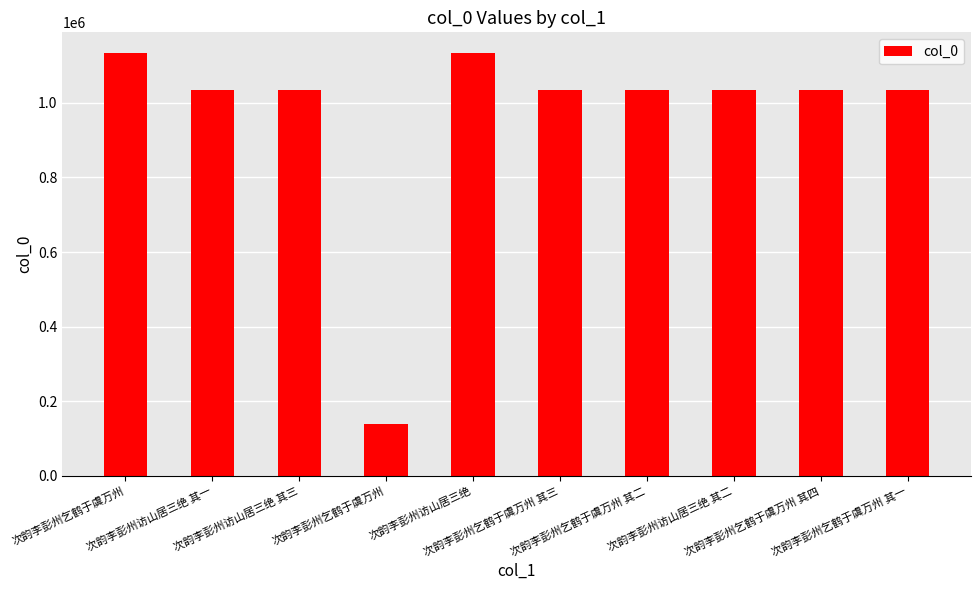

How many data points are less than 1034416?

5